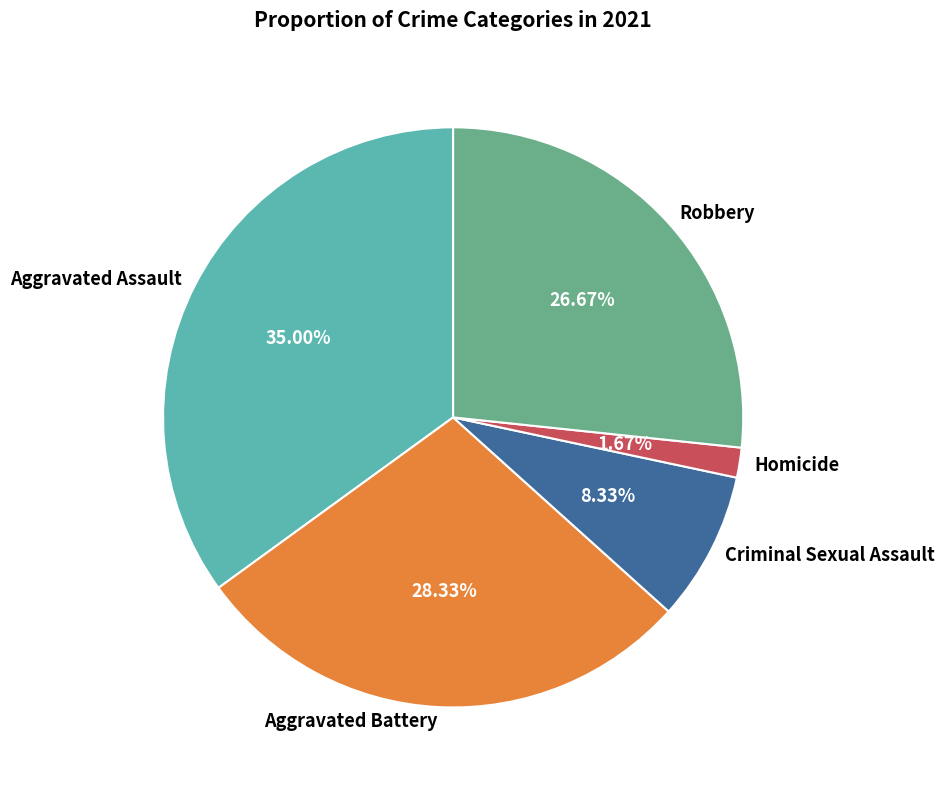

To the nearest percent, what is the average slice percentage?

20%